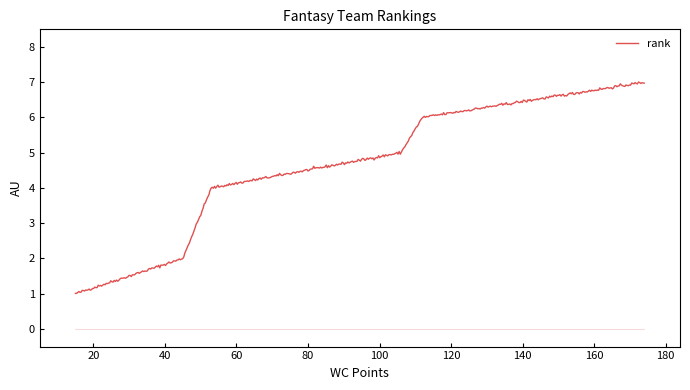

What is the difference between the maximum and minimum values?

6.0